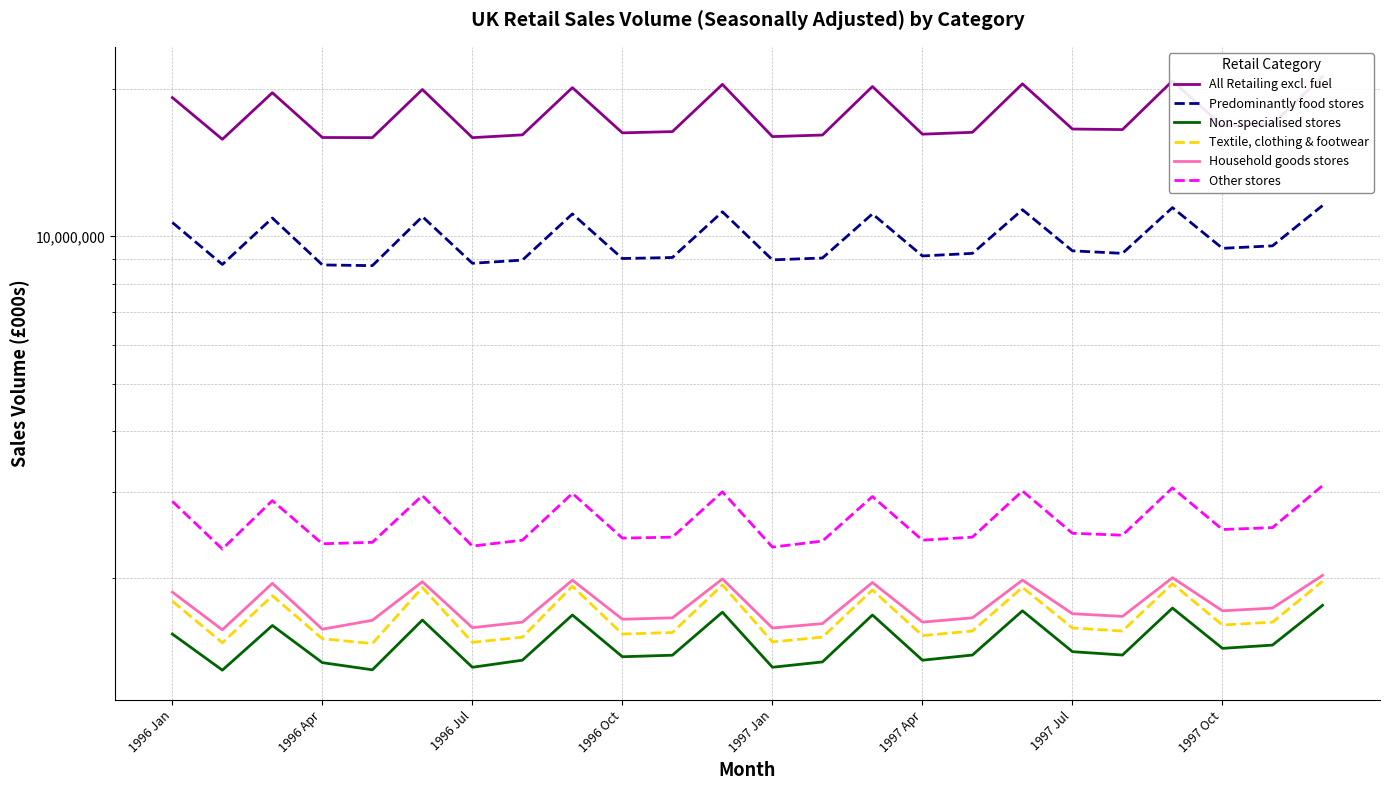

Which series changed the most between 1997 Oct and 23?

All Retailing excl. fuel